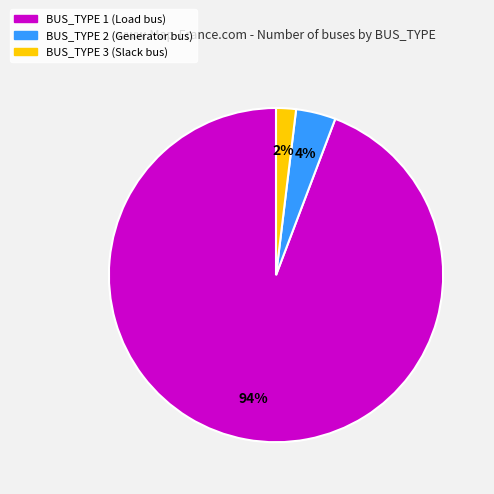

Does BUS_TYPE 1 (Load bus) account for over 50% of the chart?

Yes